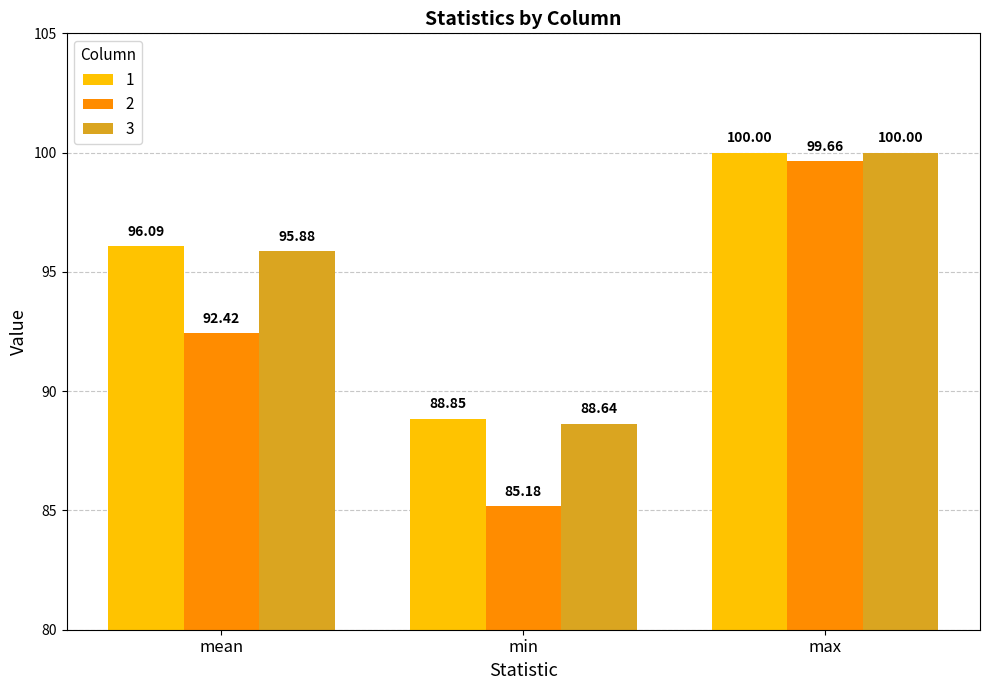

What is the spread (max minus min) of values at max?

0.3